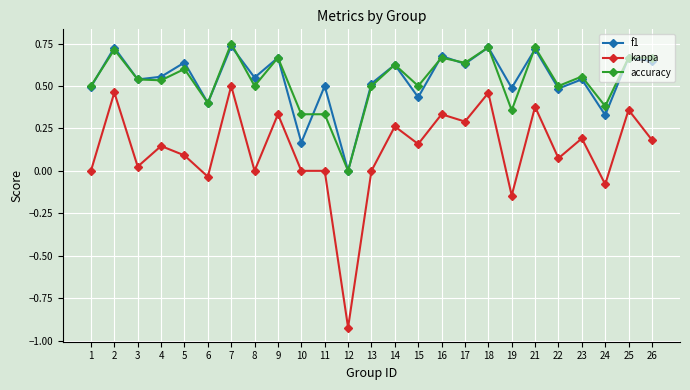

Which series changed the most between 15 and 17?

f1